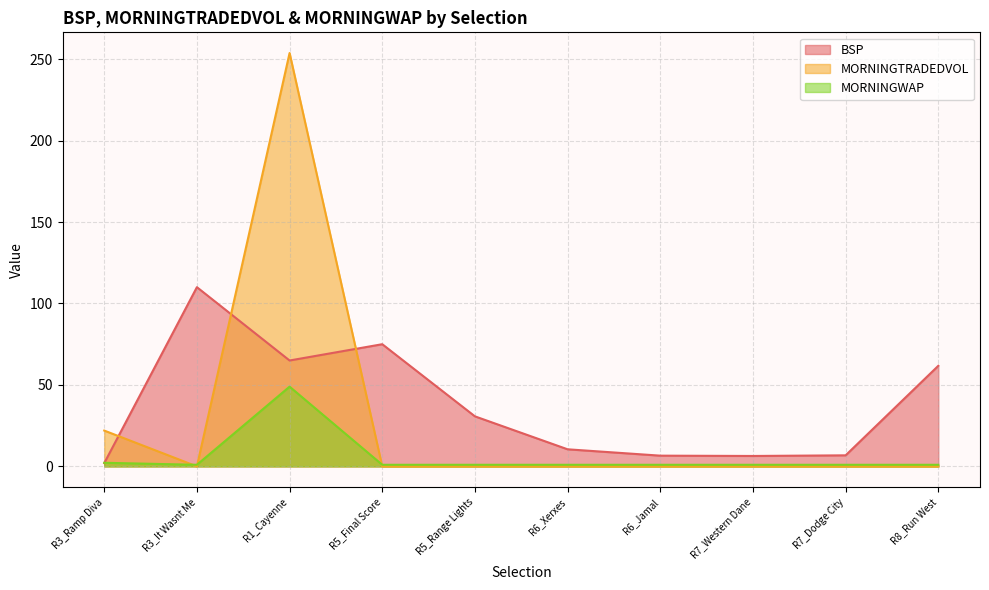

Does the chart display data point markers on the line(s)?

No